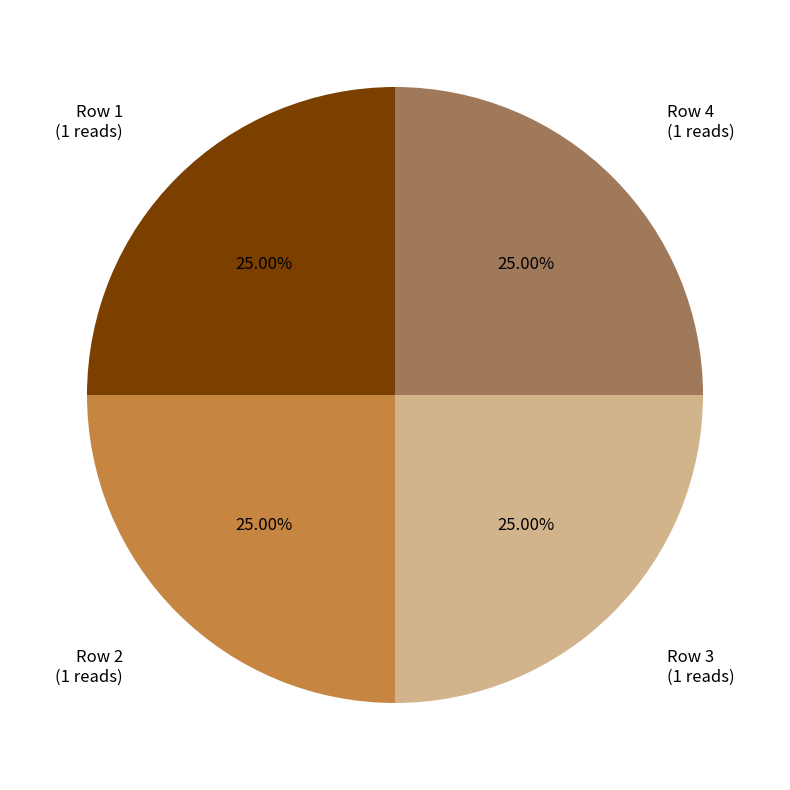

Does any single category account for the majority?

No